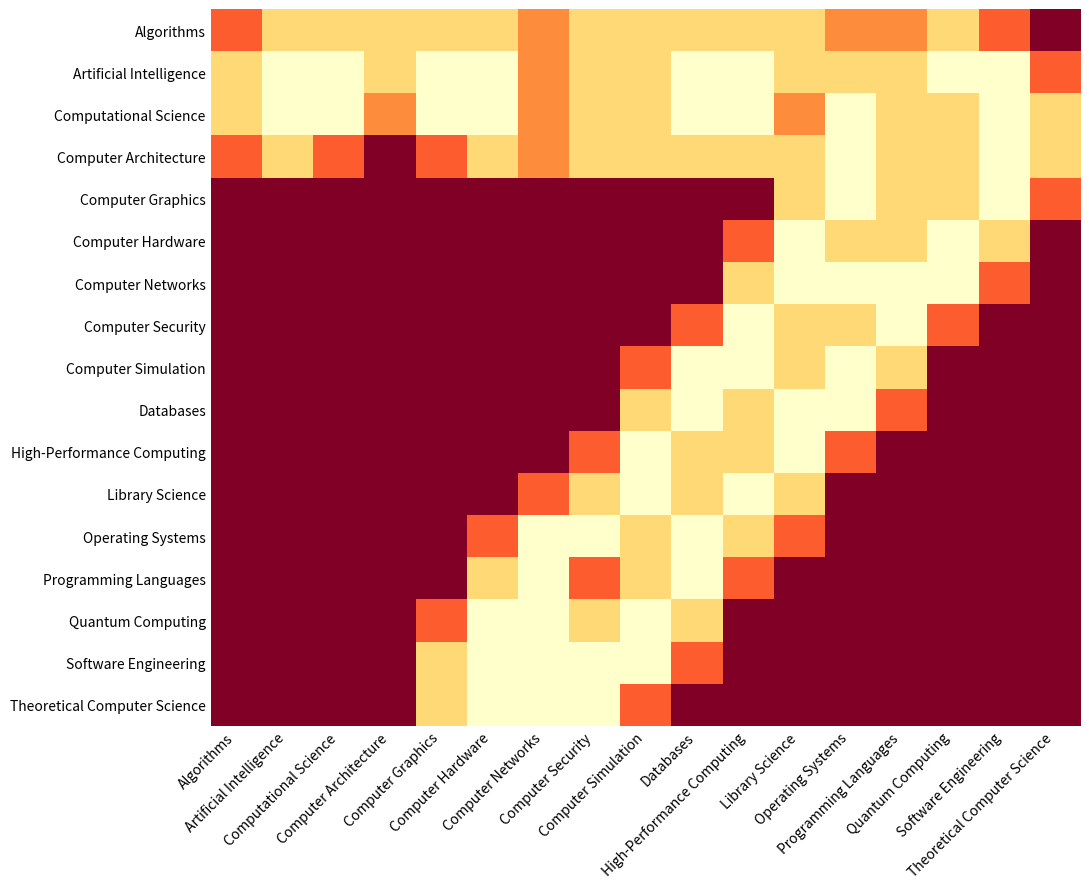

At how many categories does at least one series exceed 0?

17